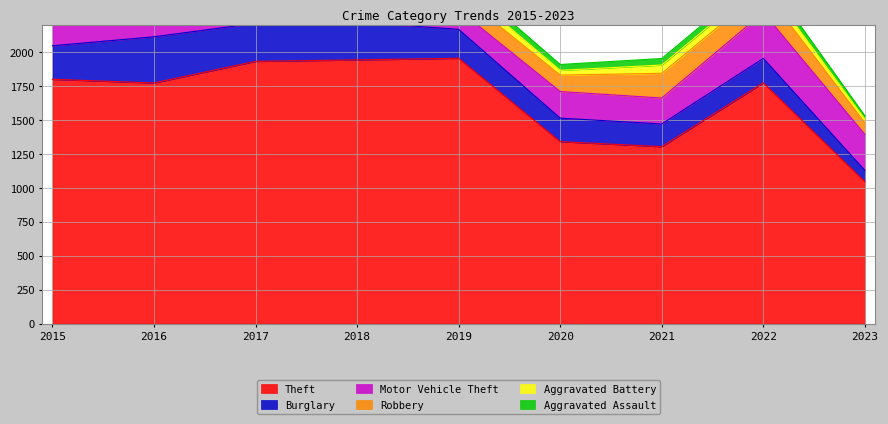

What is the sum of all Robbery values?

1396